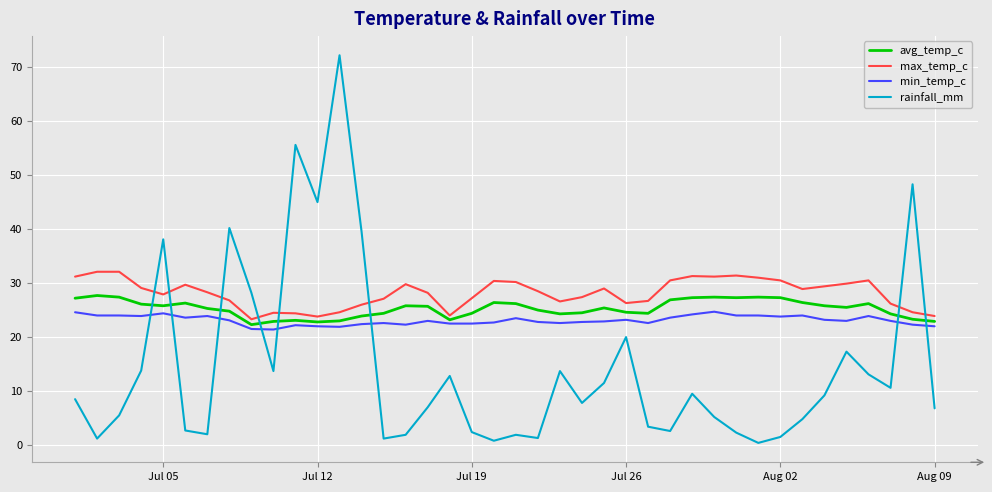

True or false: max_temp_c and rainfall_mm intersect in this chart.

True